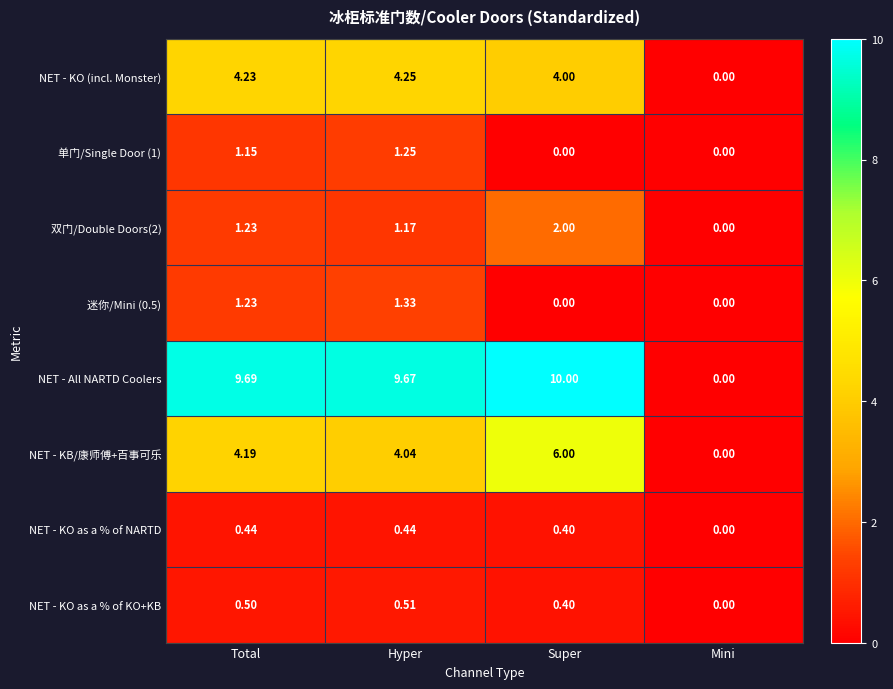

Count the number of categories in the chart.

4